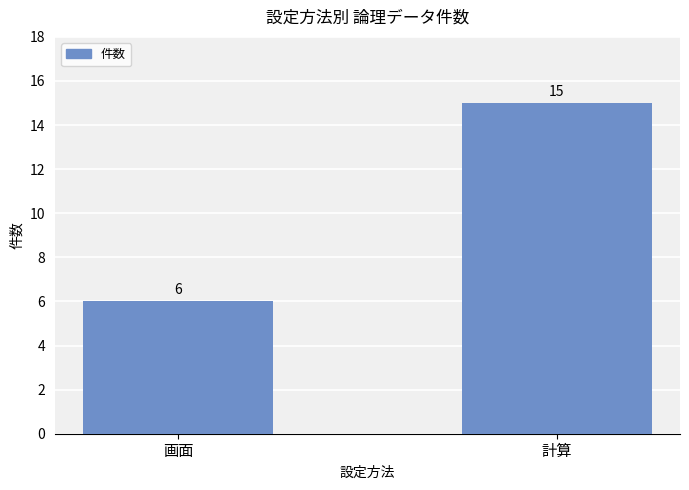

How many categories are shown in the chart?

2